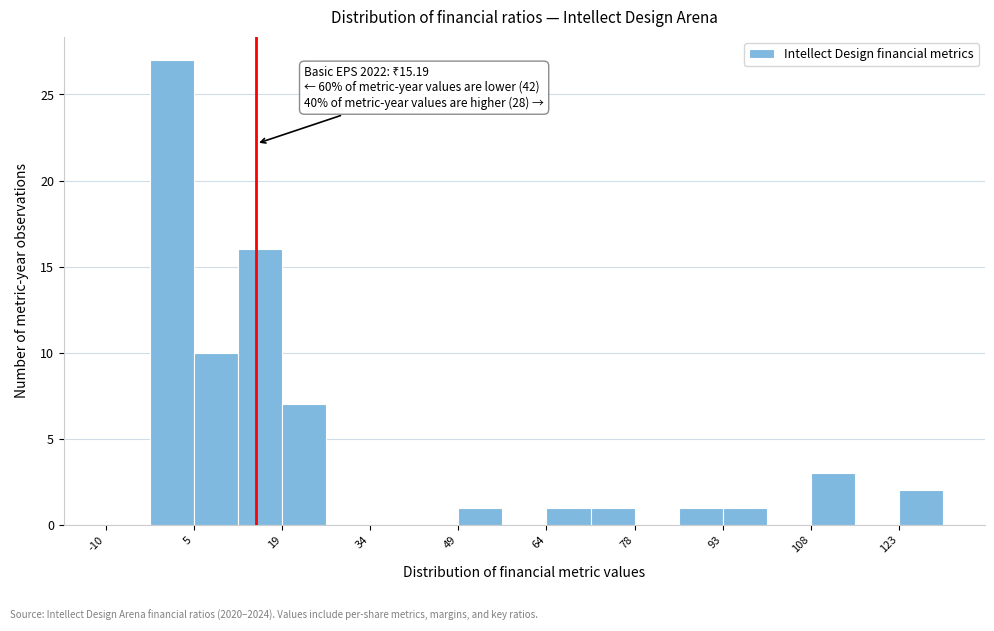

Read against the x-axis, roughly where is the centre of the tallest bar?

2